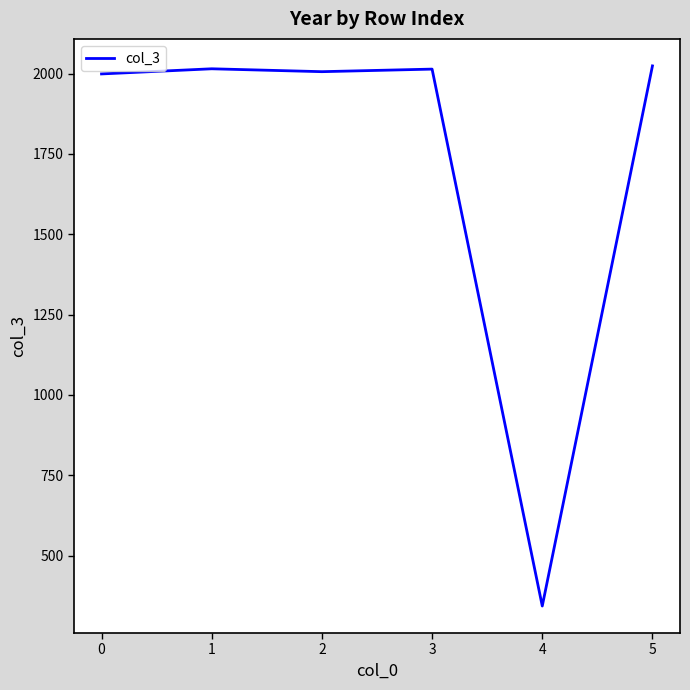

What is the average value?

1734